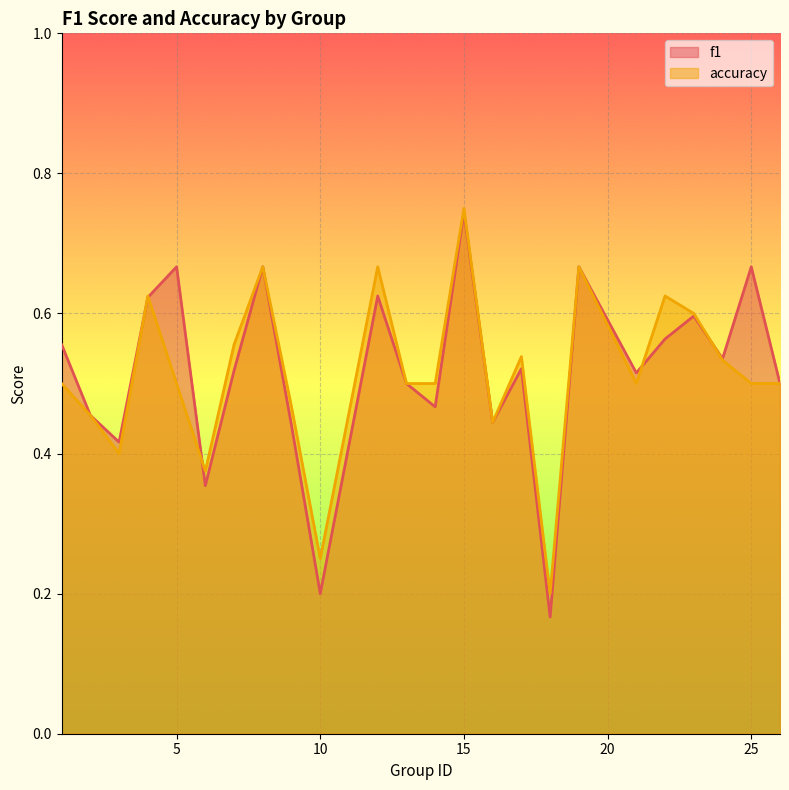

How many times do f1 and accuracy cross each other?

5